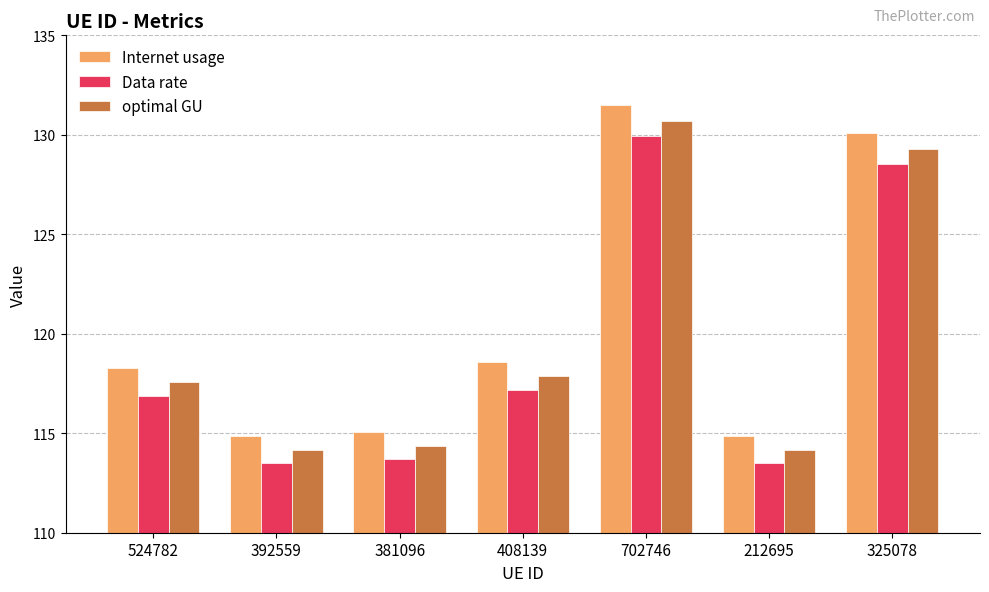

What is the difference between the optimal GU values at 524782 and 408139?

0.3